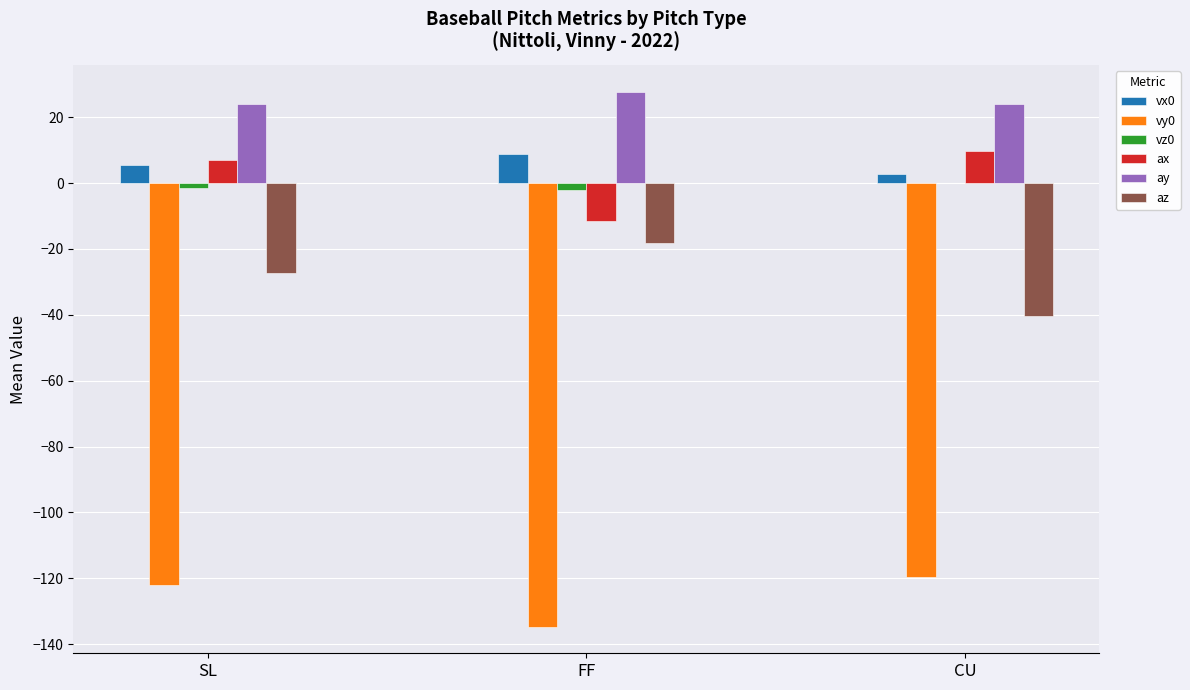

What is the highest value of the ax series?

9.7